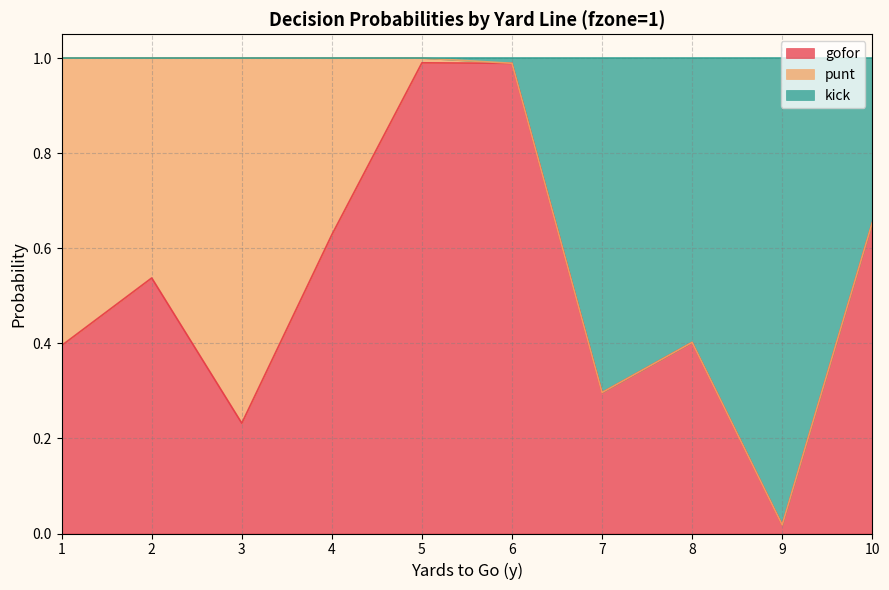

Which category has the lowest value in the gofor series?

9